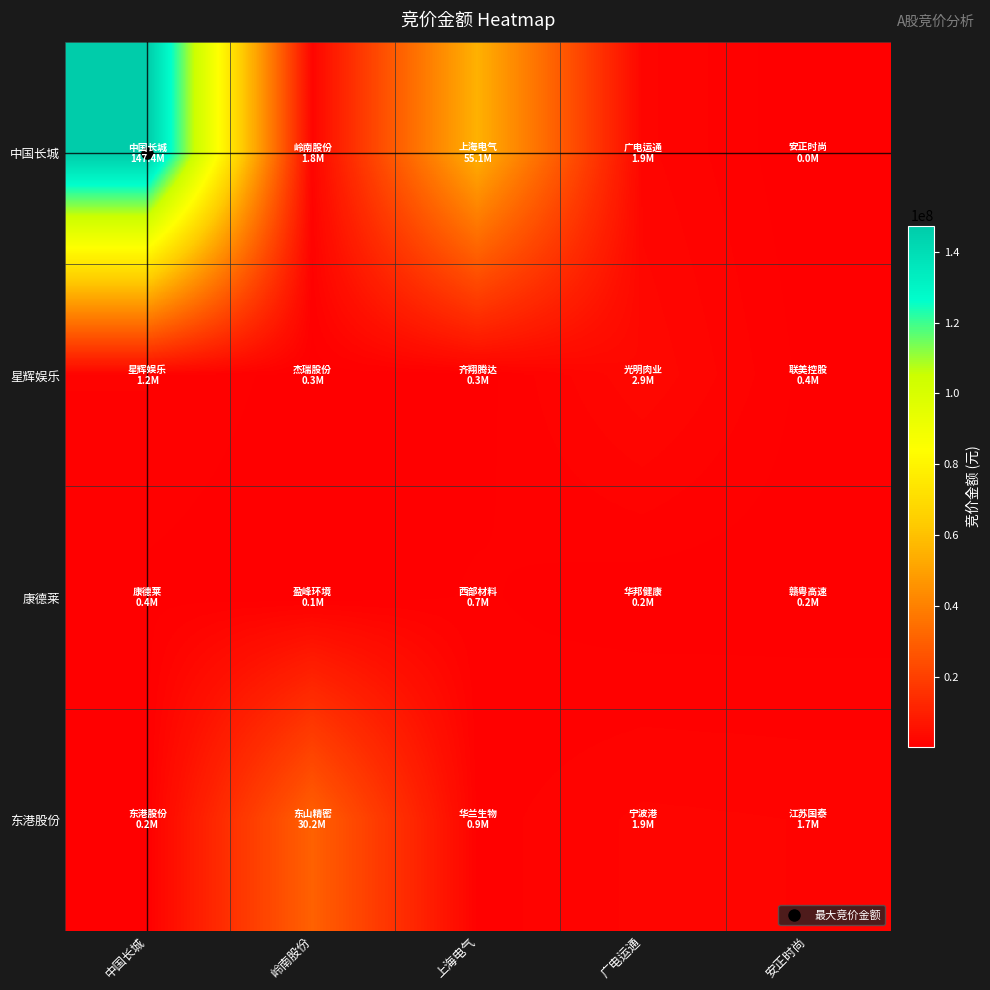

Which series has the widest spread of values?

中国长城